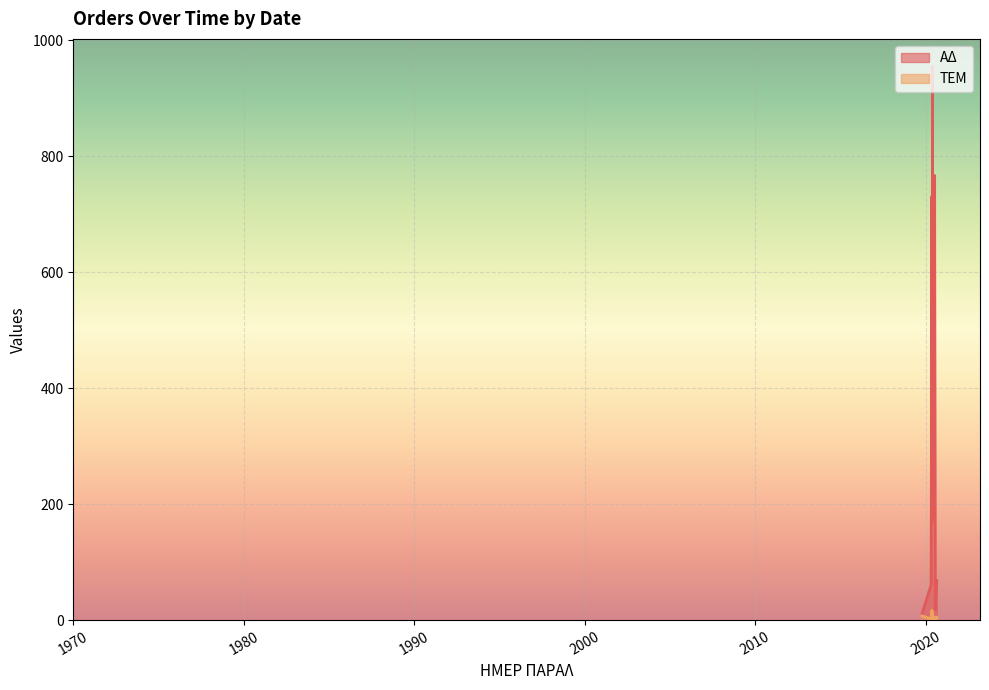

True or false: ΤΕΜ and ΑΔ cross at least once.

False